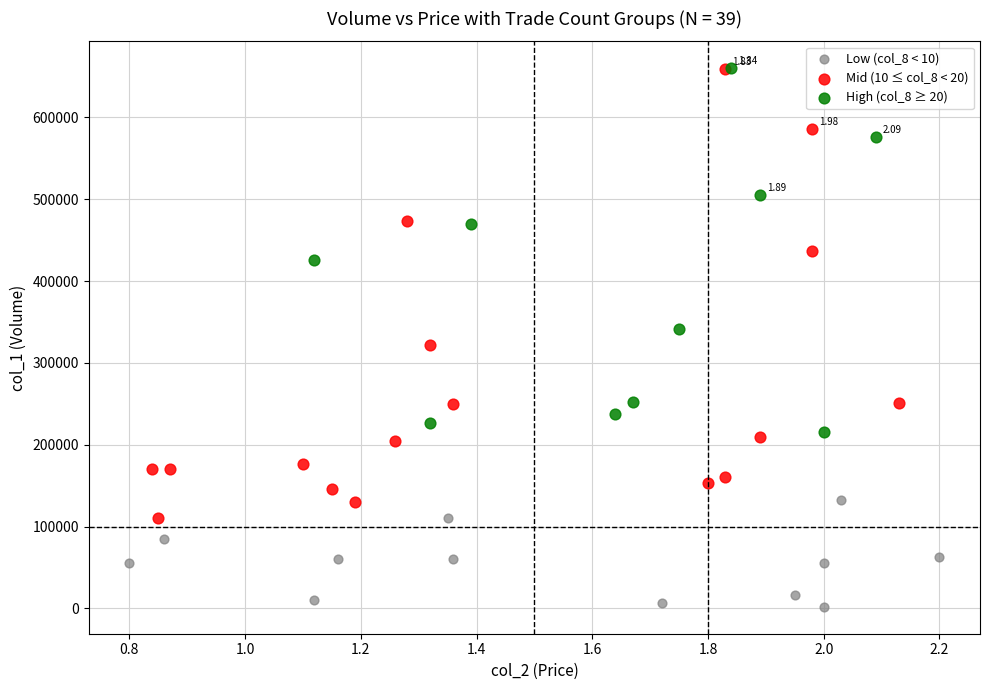

Which series has the widest spread of Y values?

Mid (10 ≤ col_8 < 20)